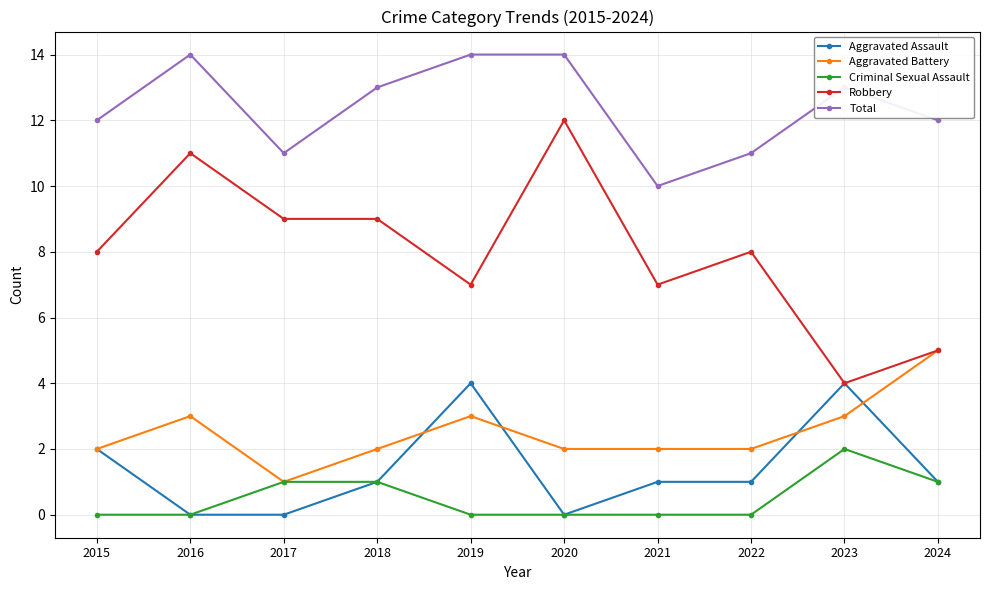

Which series has the widest spread of values?

Robbery